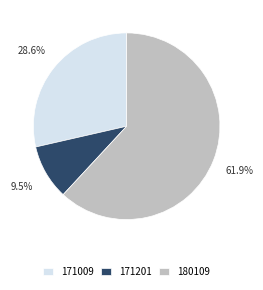

To the nearest percent, what portion does 180109 represent?

62%